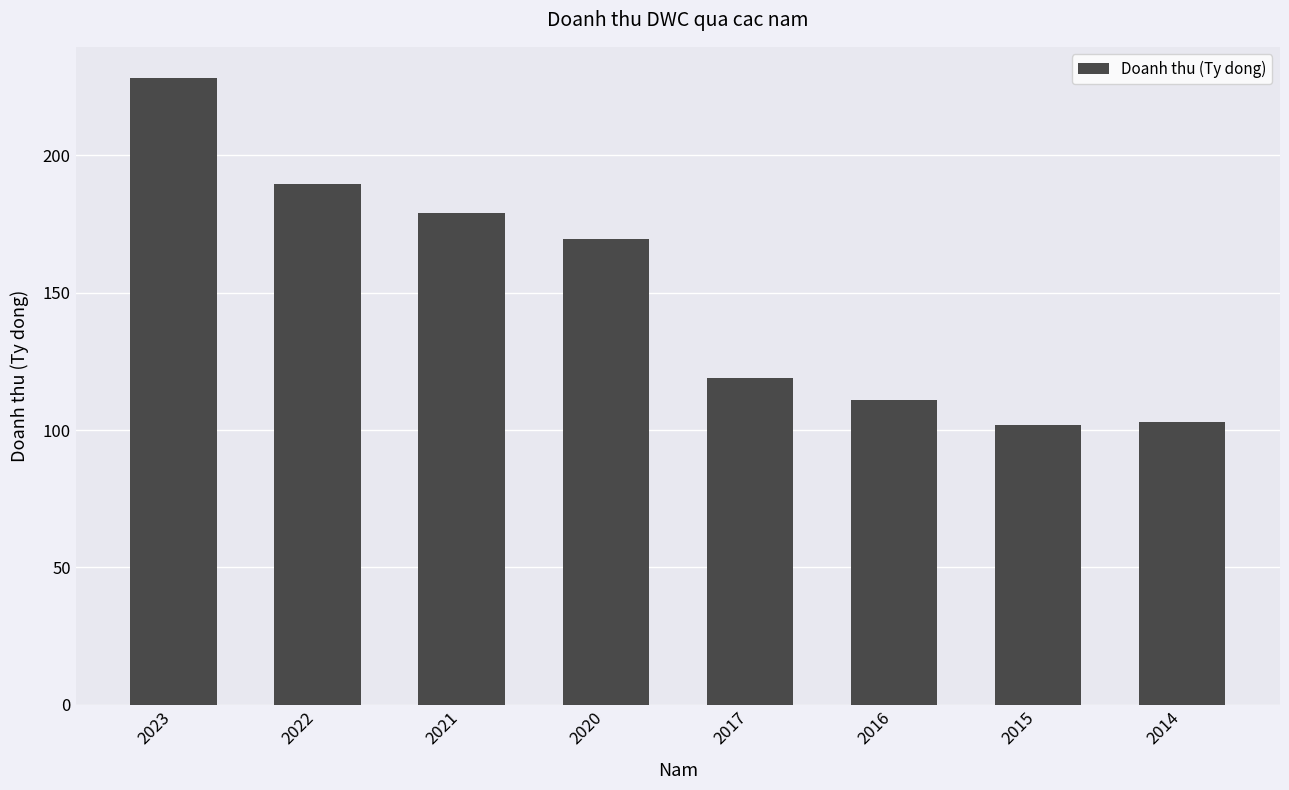

Reading left to right, extract all data points from this chart.

228.0	189.6	179.0	169.6	118.8	111.0	101.9	102.9